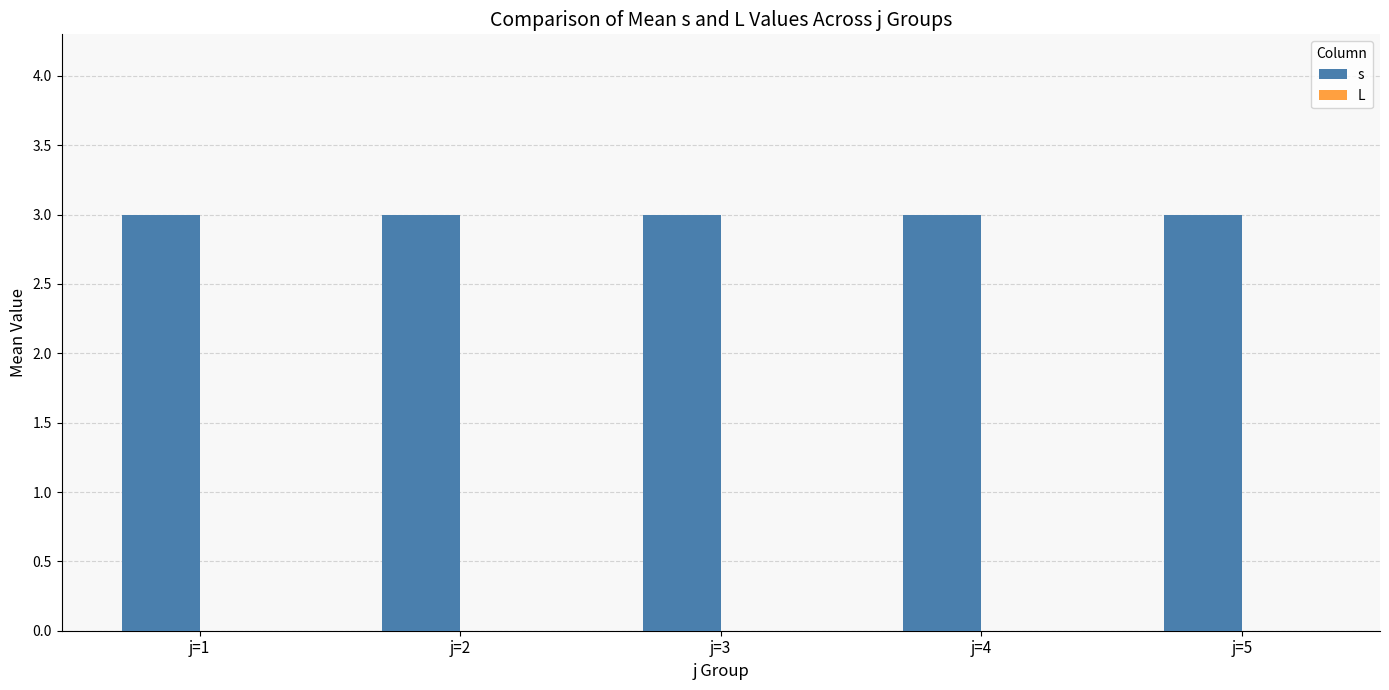

The value of s at j=3 is 3. True or false?

True